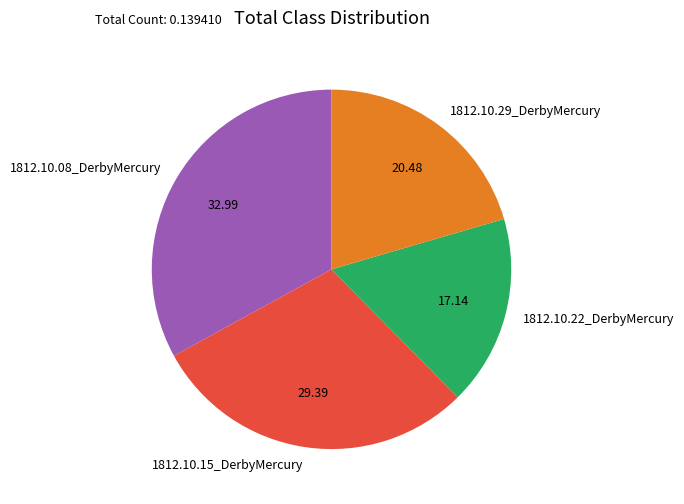

Is the sum of 1812.10.08_DerbyMercury and 1812.10.15_DerbyMercury greater than half?

Yes